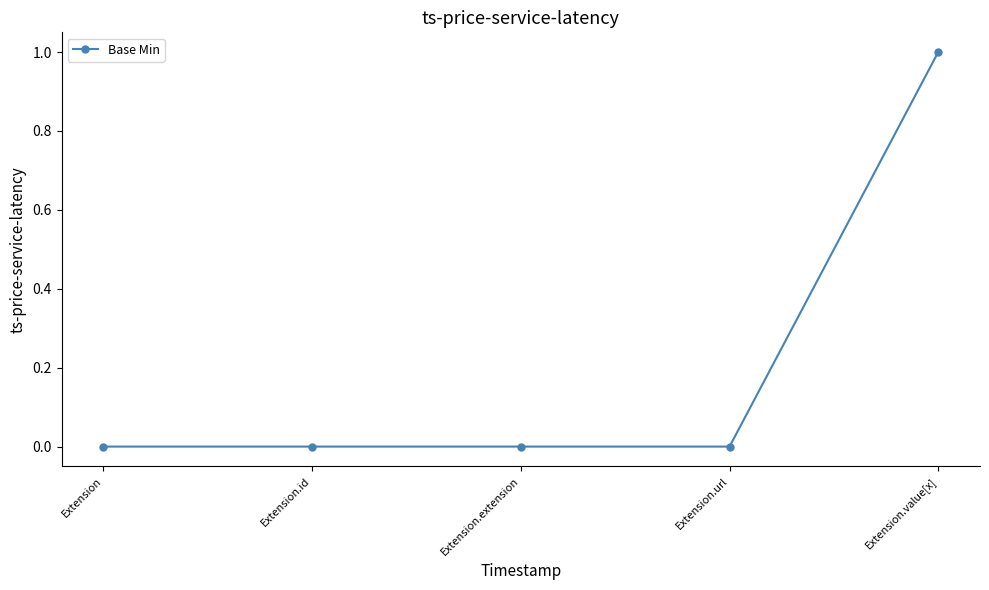

What is the sum of the values at Extension.value[x] and Extension.extension?

1